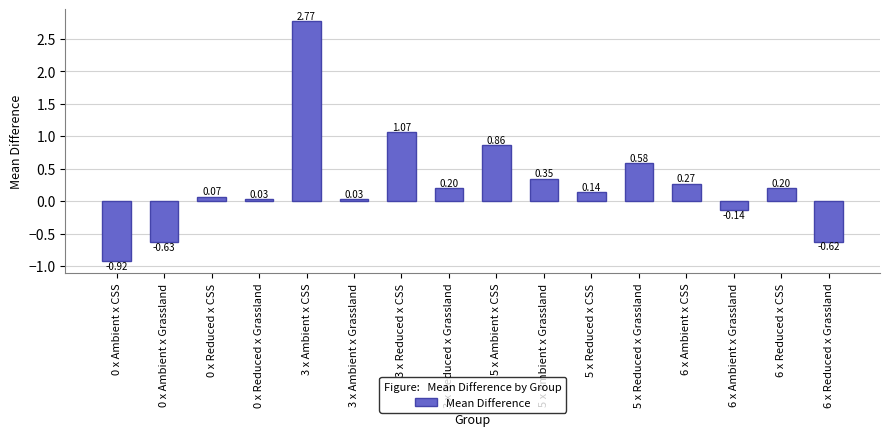

Between 6 x Ambient x CSS and 6 x Ambient x Grassland, which is larger?

6 x Ambient x CSS